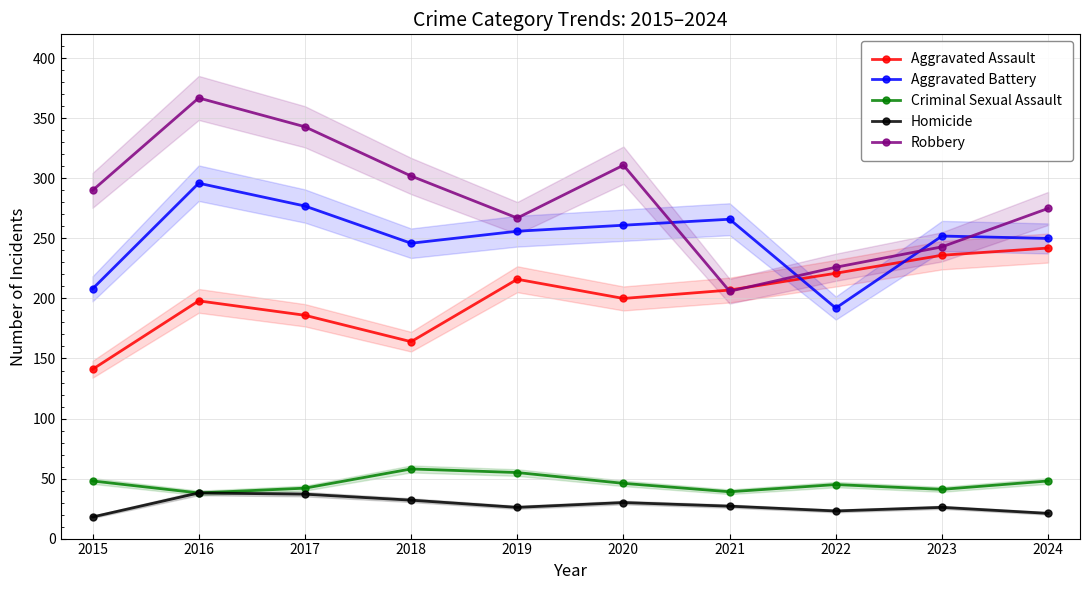

What is the value of the Aggravated Battery point at the 1st from the left?

208